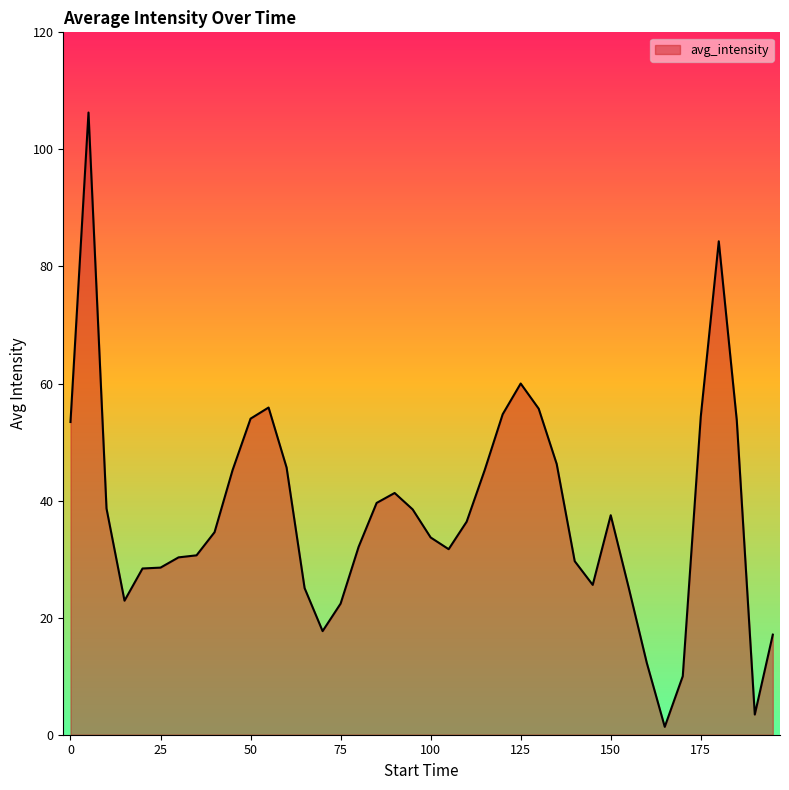

What is the maximum value shown in the chart?

106.3